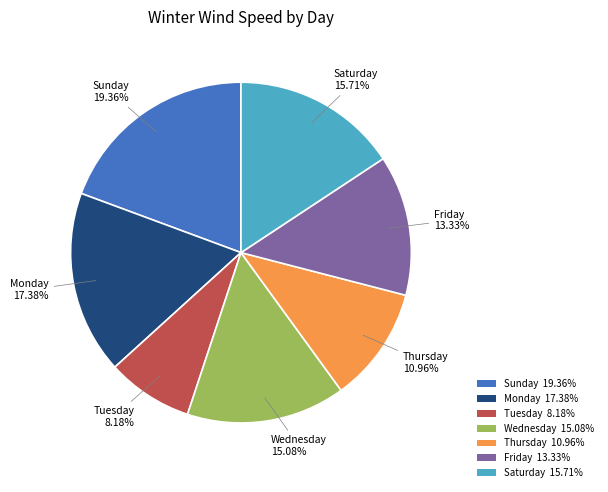

Which category has the smallest portion of the pie?

Tuesday